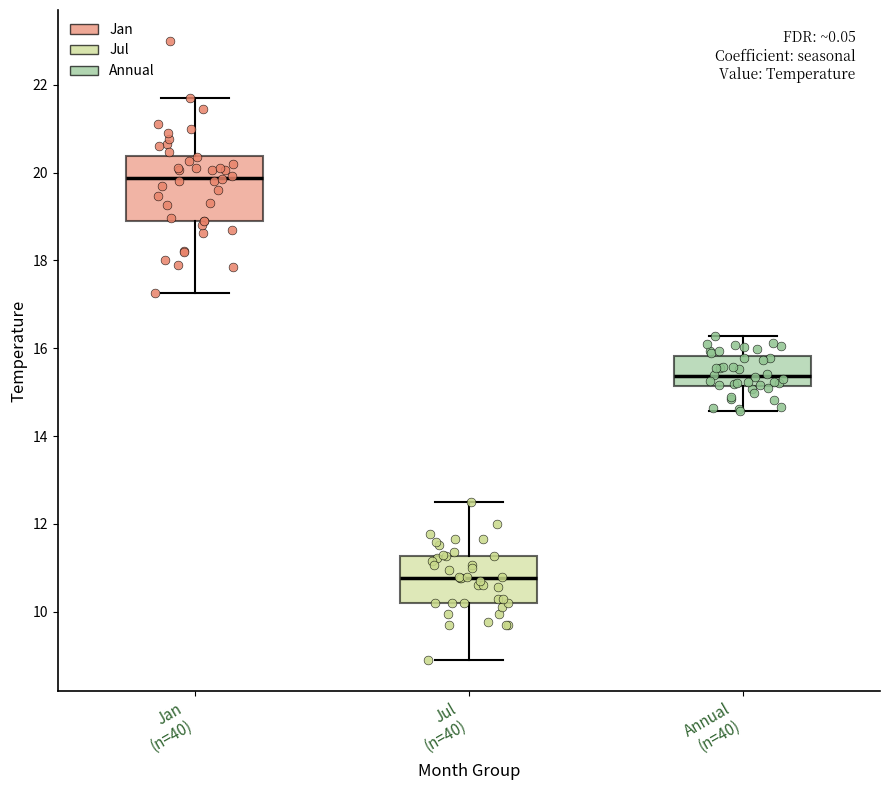

Where does the lower whisker of the box for Jan (n=40) end on the y-axis? The values are not printed on the chart, so give them approximately, as read against the axis.

17.2